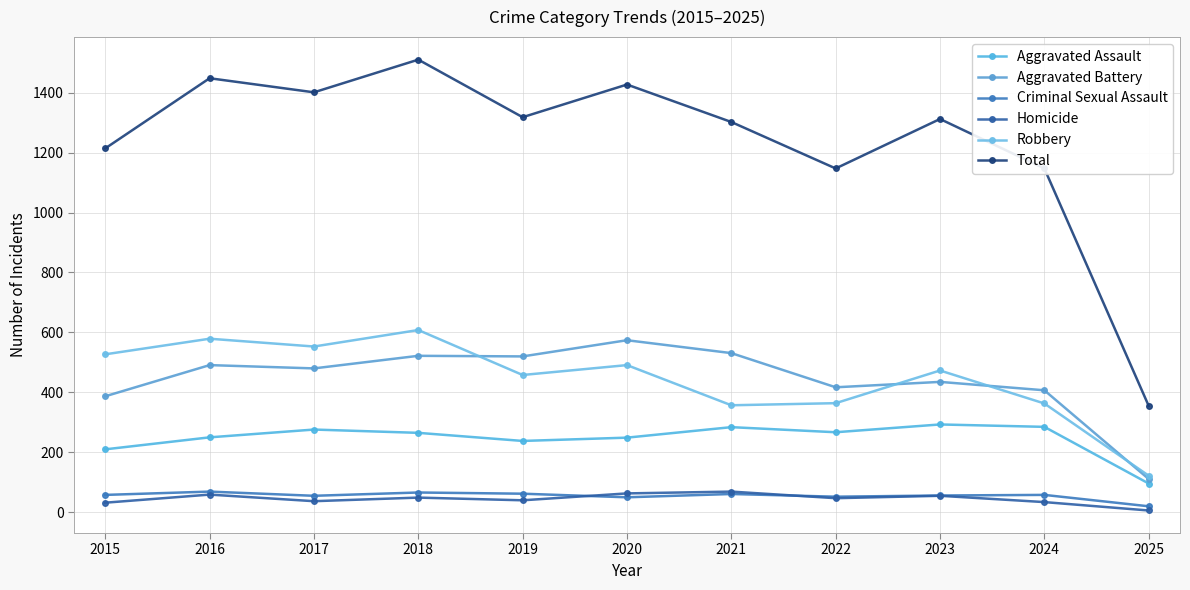

Does the chart have visible grid lines?

Yes